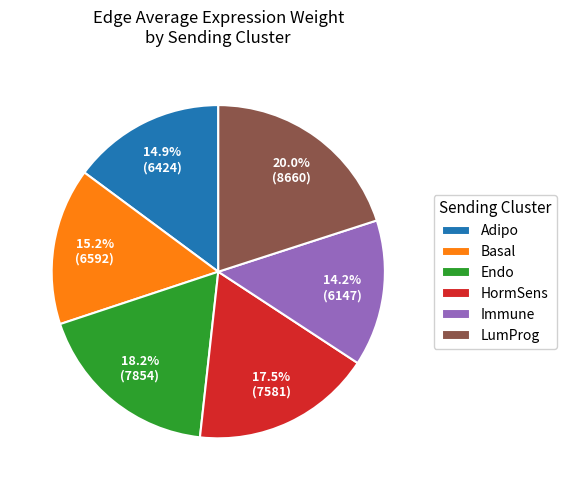

Approximately how many times larger is the value at Immune compared to Adipo?

1.0